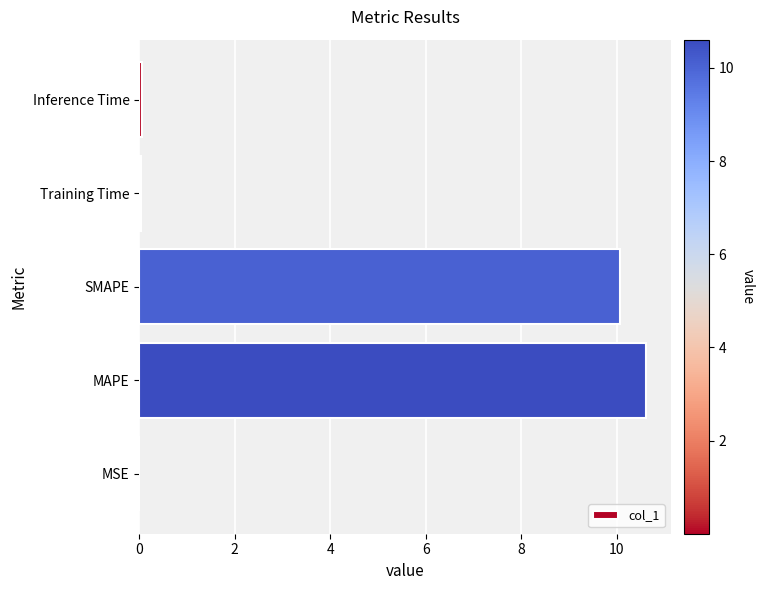

Which has a higher value, Inference Time or SMAPE?

SMAPE